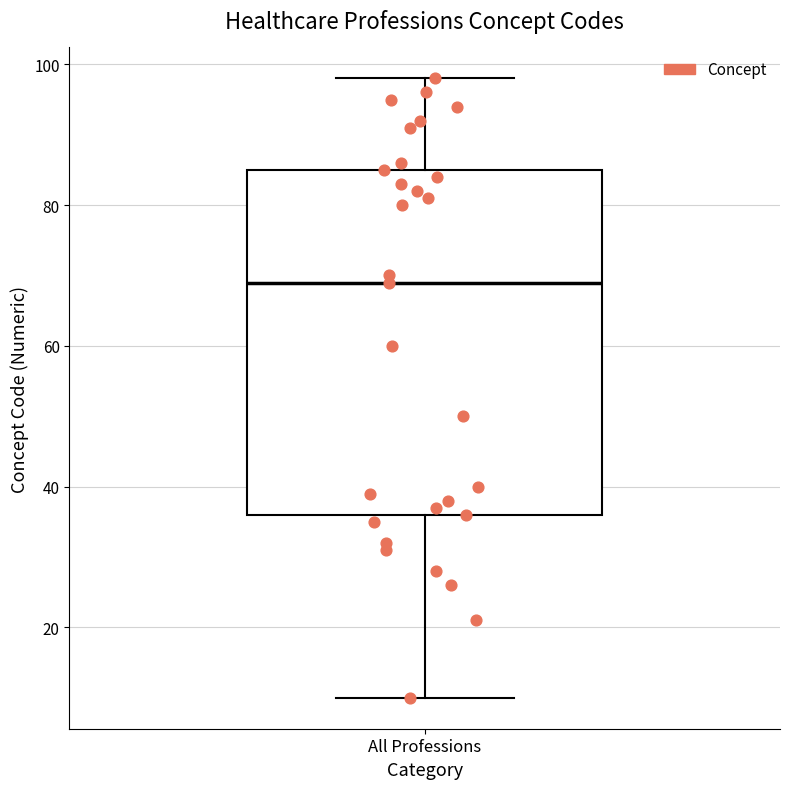

Transcribe this box plot: give where the median line is, the range the box spans, and where the two whiskers end, as read against the y-axis. The values are not printed on the chart, so give them approximately, as read against the axis.

median 70, box 36 to 86, whiskers 10 to 98